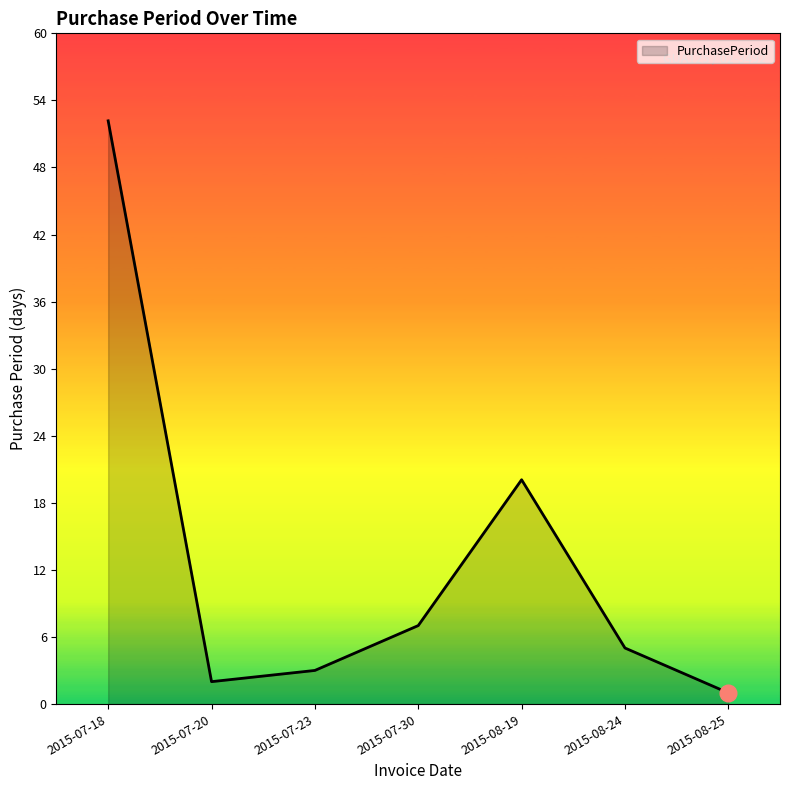

What is the difference between the maximum and second lowest values?

50